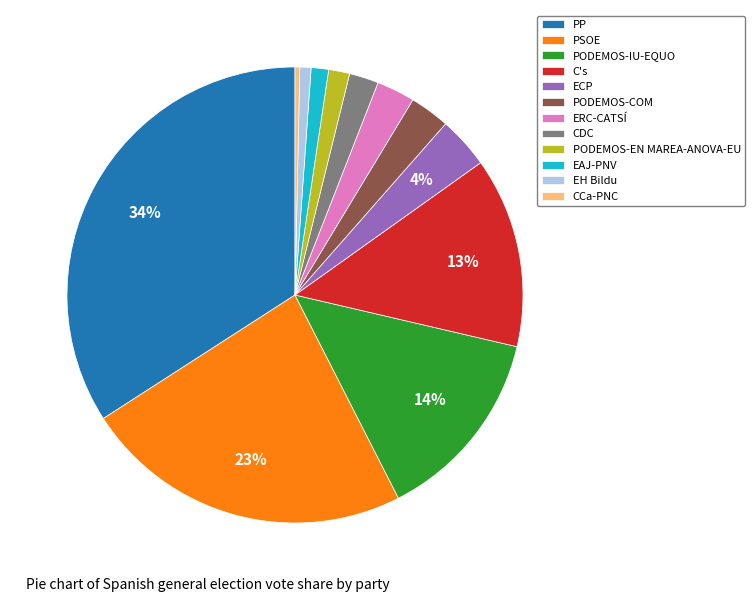

What is the ratio of the value at EH Bildu to the value at CCa-PNC?

2.4